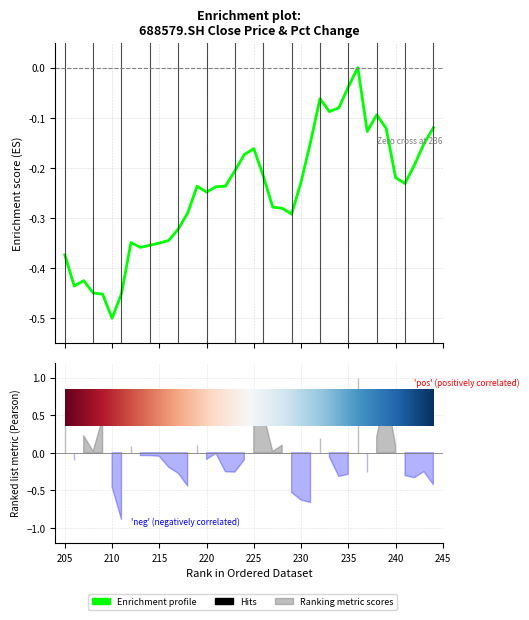

What is the sum of all values?

-9.9